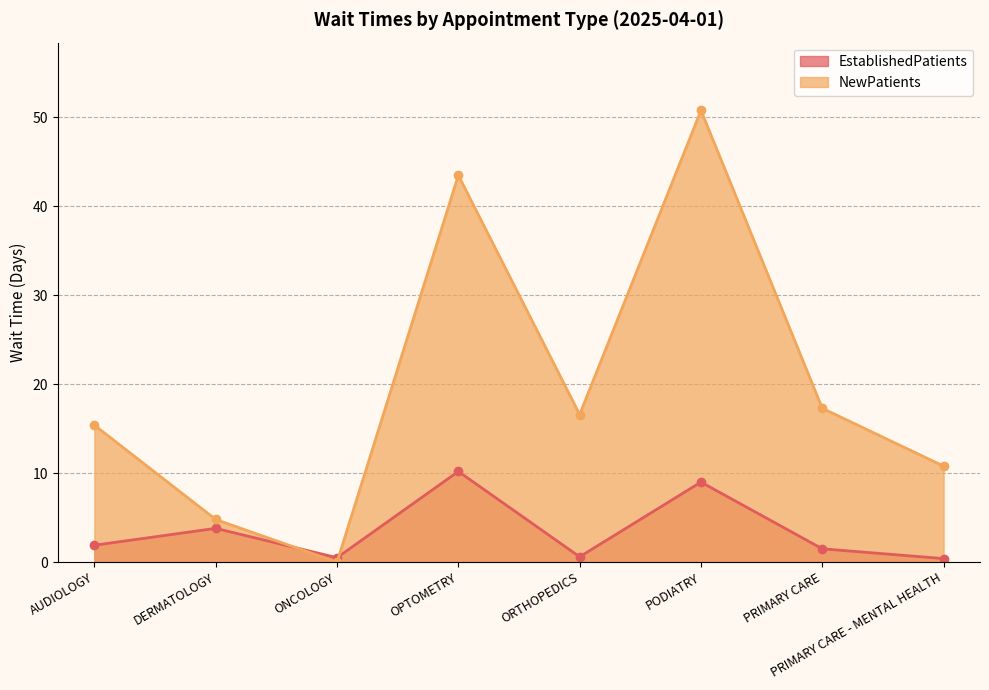

In EstablishedPatients, how many points are higher than both neighbors (excluding endpoints)?

3